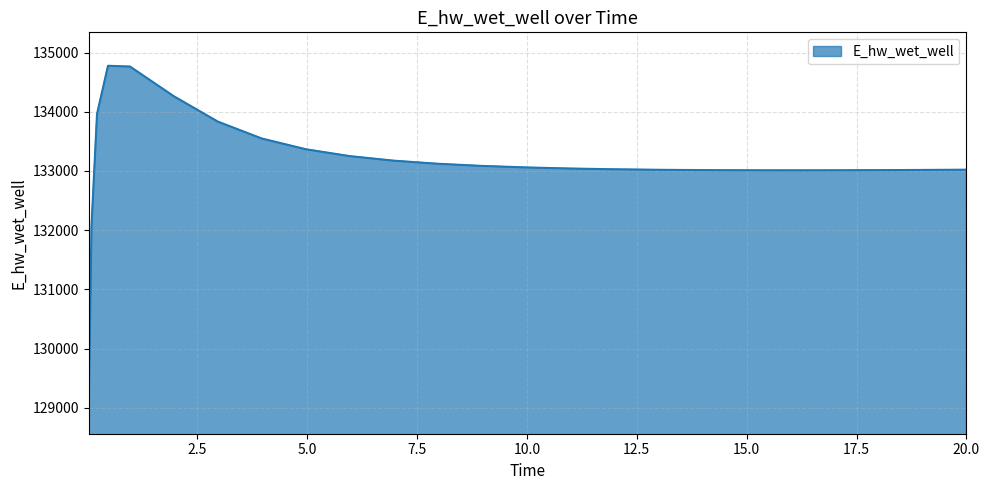

What is the difference between the maximum and minimum values?

5650.8